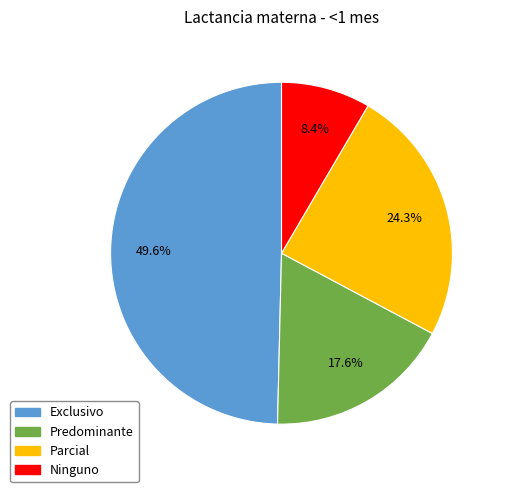

Between Predominante and Parcial, which is larger?

Parcial